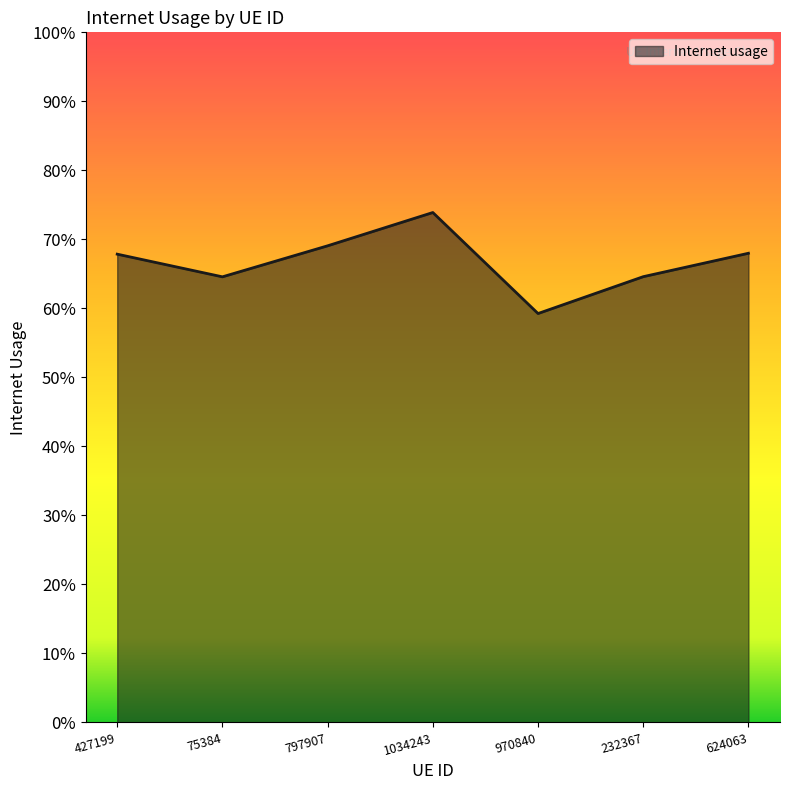

List the labels in order of value, largest first.

1034243, 797907, 624063, 427199, 232367, 75384, 970840